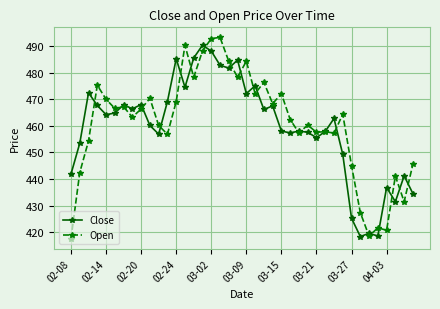

True or false: Open has more than 0 points higher than both neighbors.

True